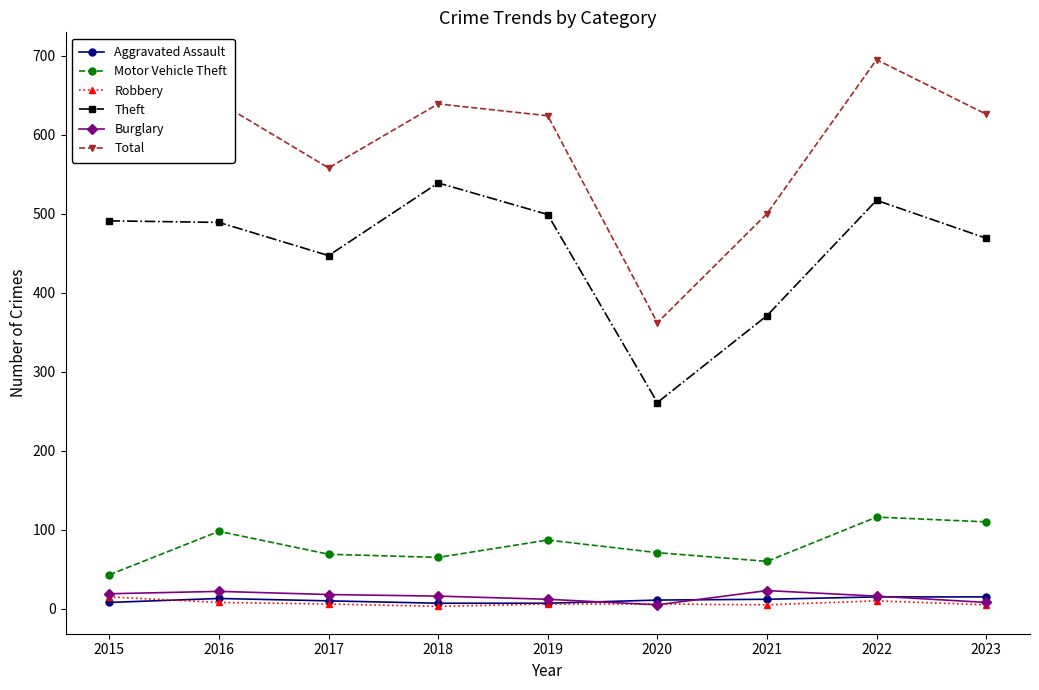

Is this an area chart (filled region under the line)?

No